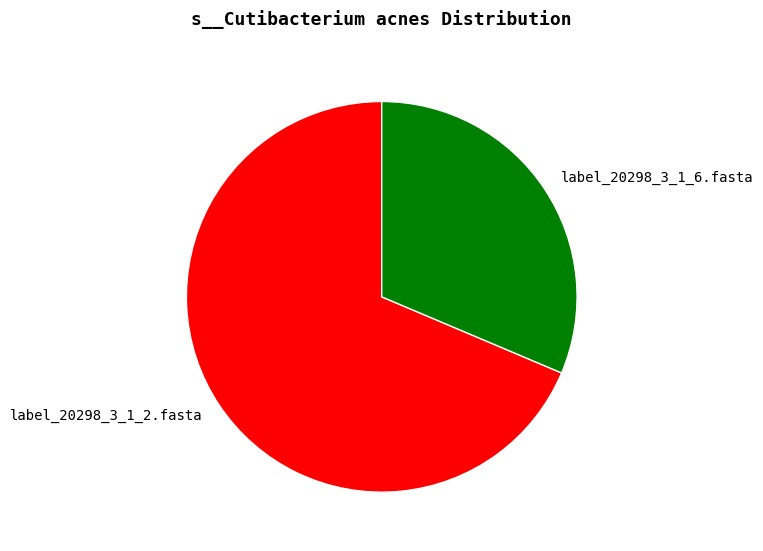

Which slice is the smallest?

label_20298_3_1_6.fasta